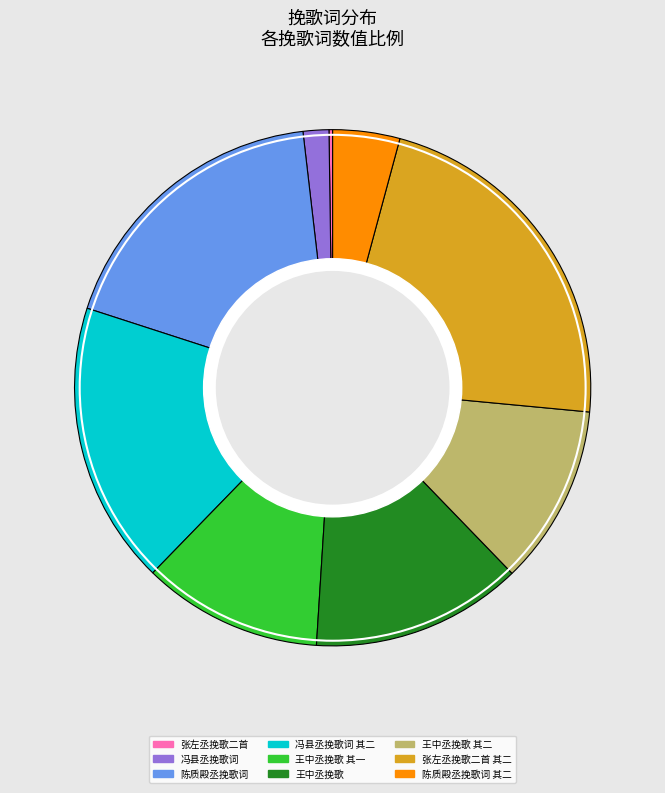

The 冯县丞挽歌词 slice represents 16% of the pie. True or false?

False